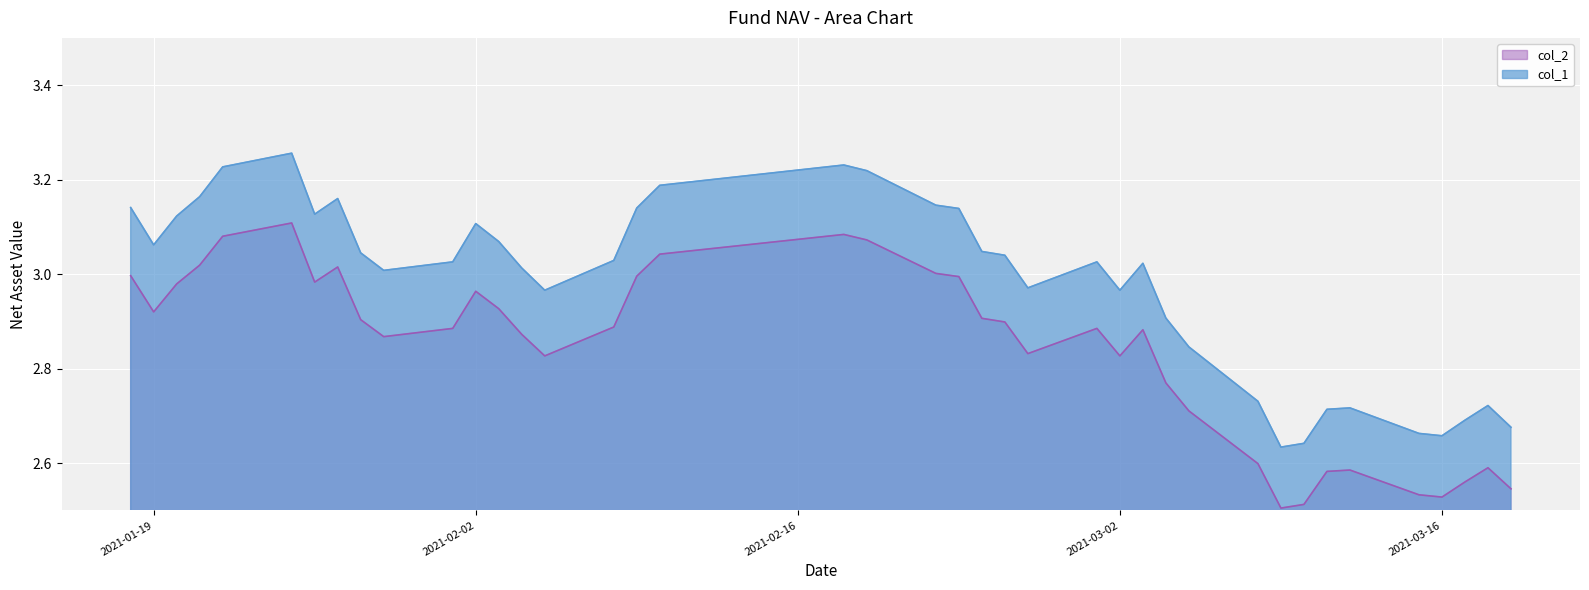

At which category is the sum across all series the highest?

2021-01-25